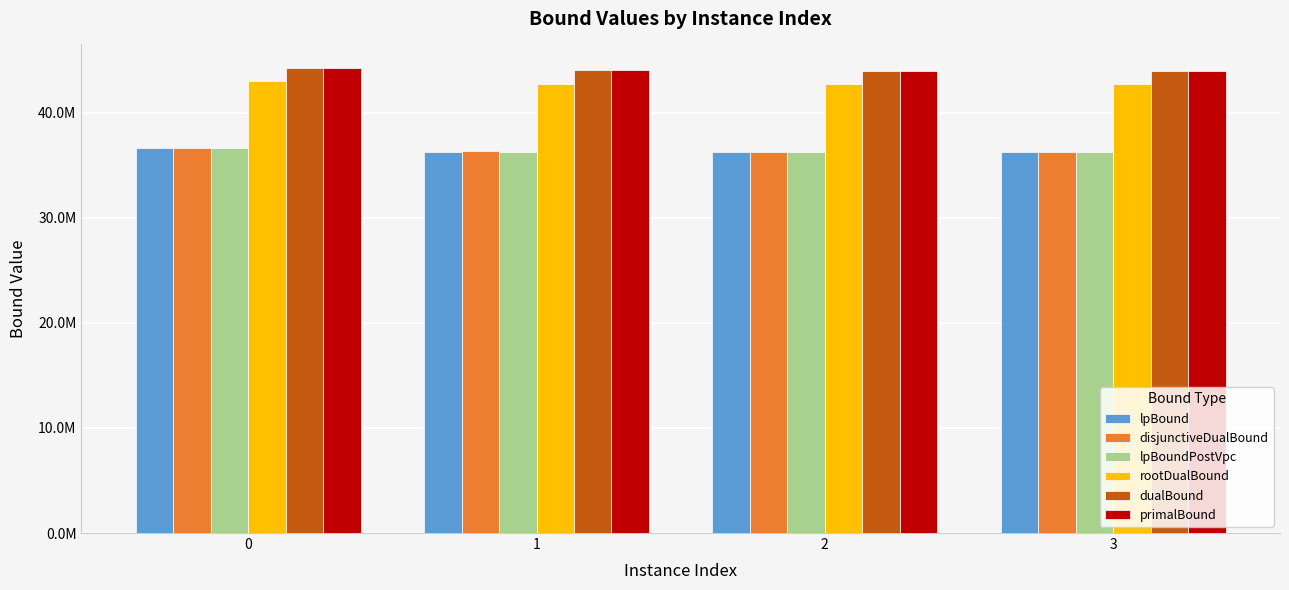

What are all the series names shown in the legend?

lpBound, disjunctiveDualBound, lpBoundPostVpc, rootDualBound, dualBound, primalBound